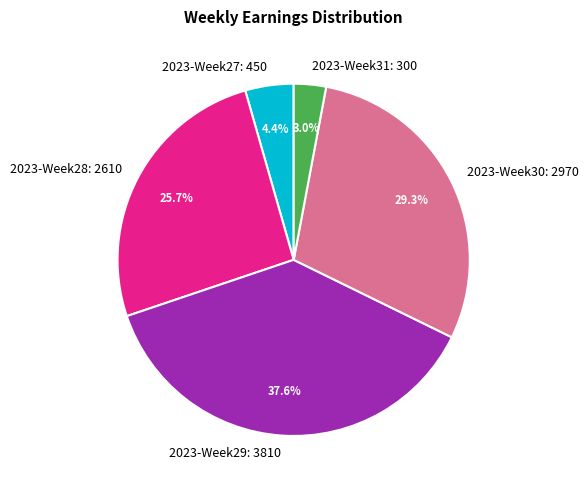

Is 2023-Week28 the majority of the pie?

No